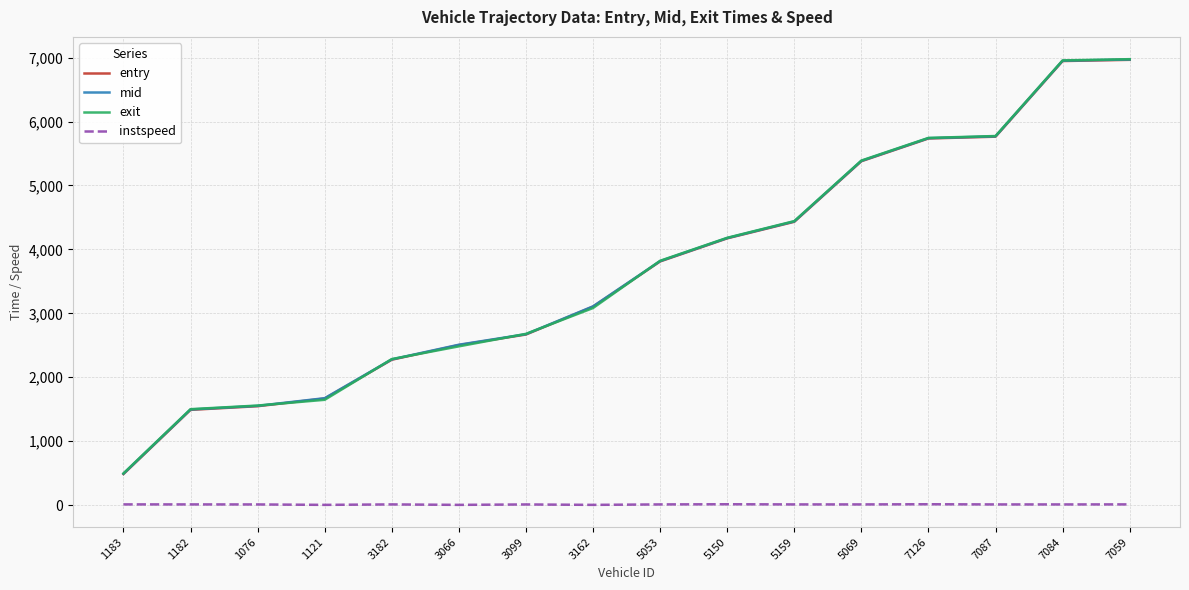

True or false: instspeed and mid intersect in this chart.

False